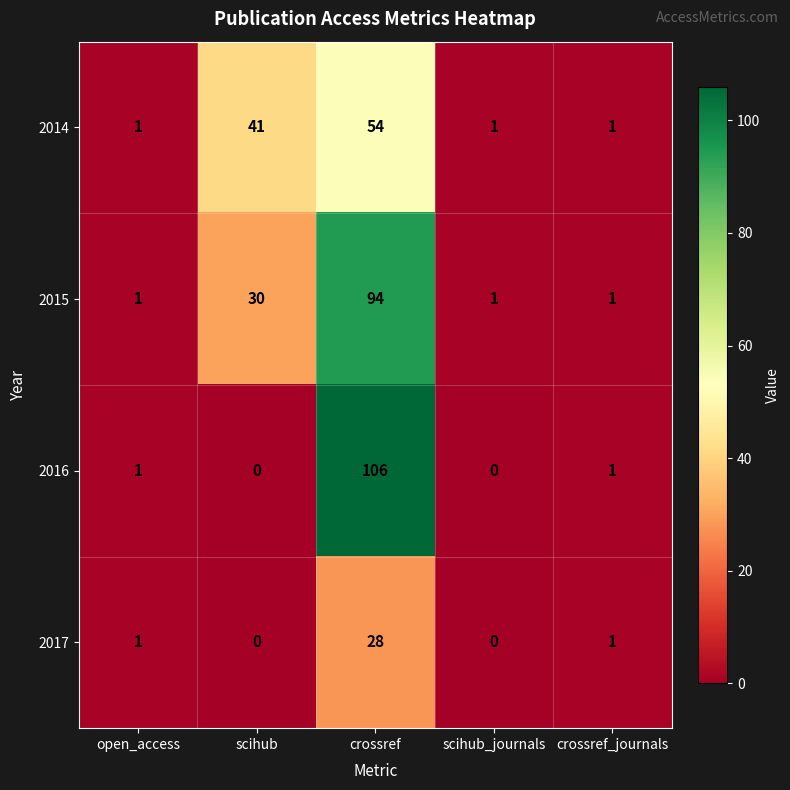

List the series in order of their peak value, lowest first.

2017, 2014, 2015, 2016